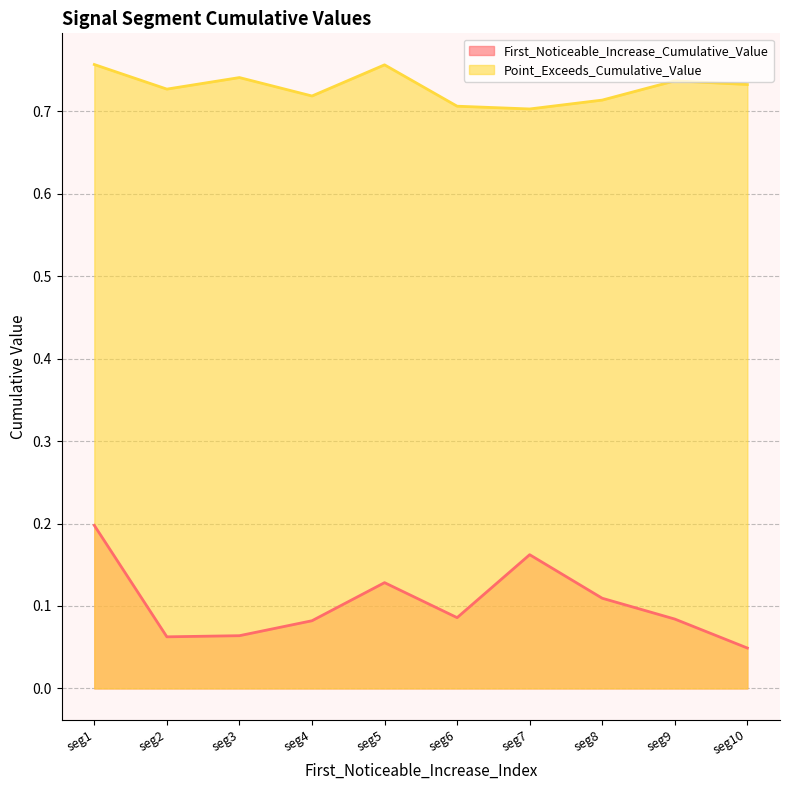

Which series has the widest spread of values?

First_Noticeable_Increase_Cumulative_Value